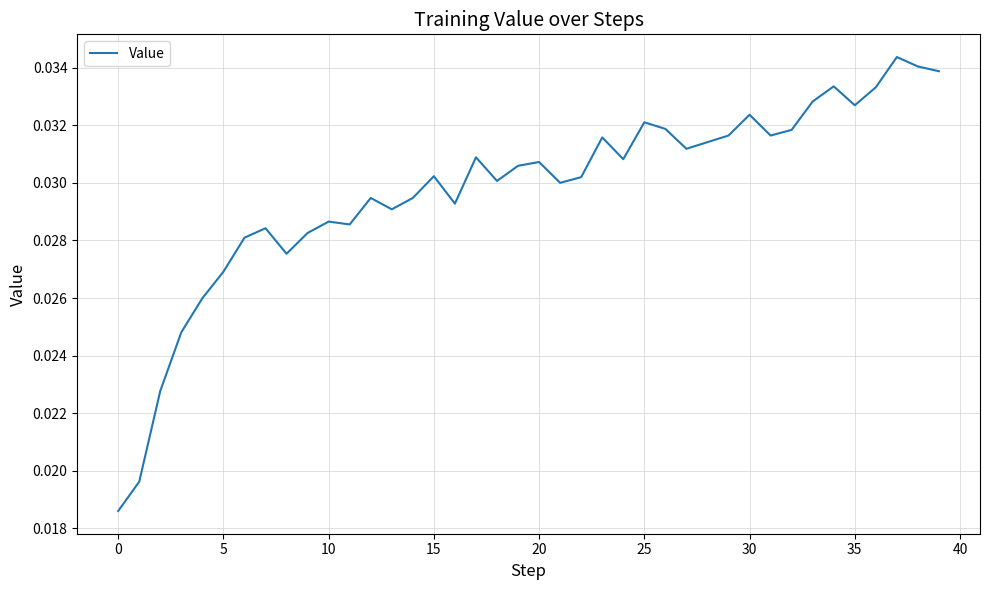

How many lines are shown in the chart?

1